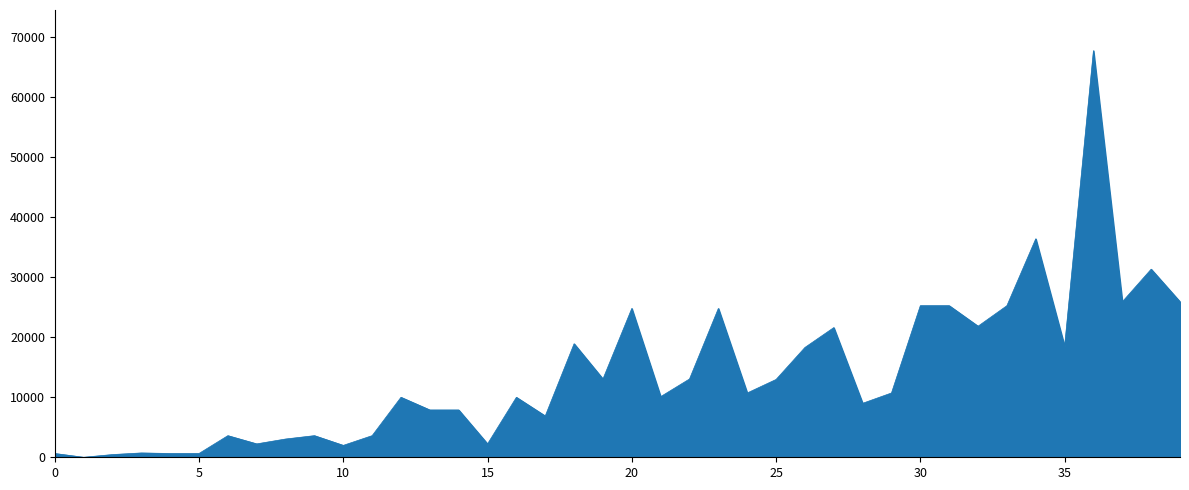

What is the difference between the maximum and minimum values?

67729